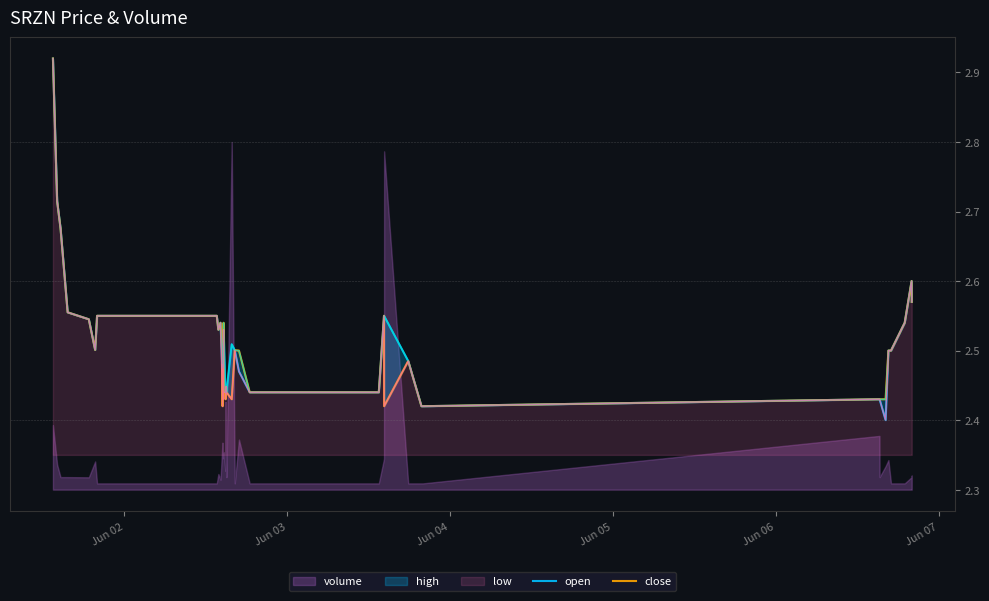

What is the value of the close point at the 12th from the left?

2.4